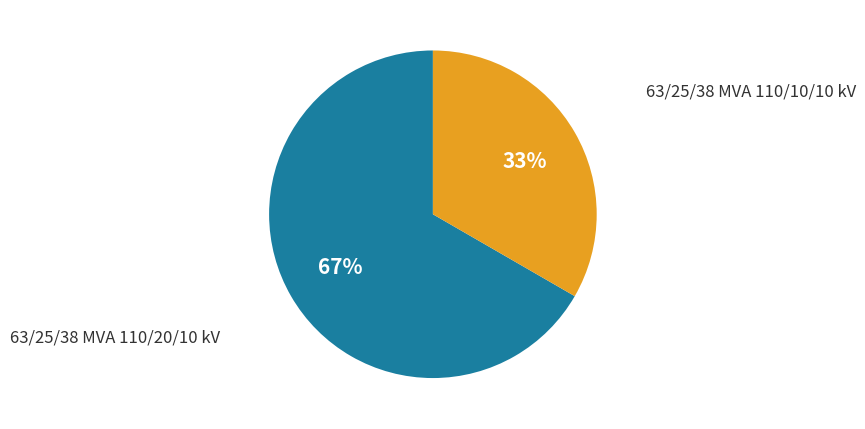

How many segments does this pie chart have?

2